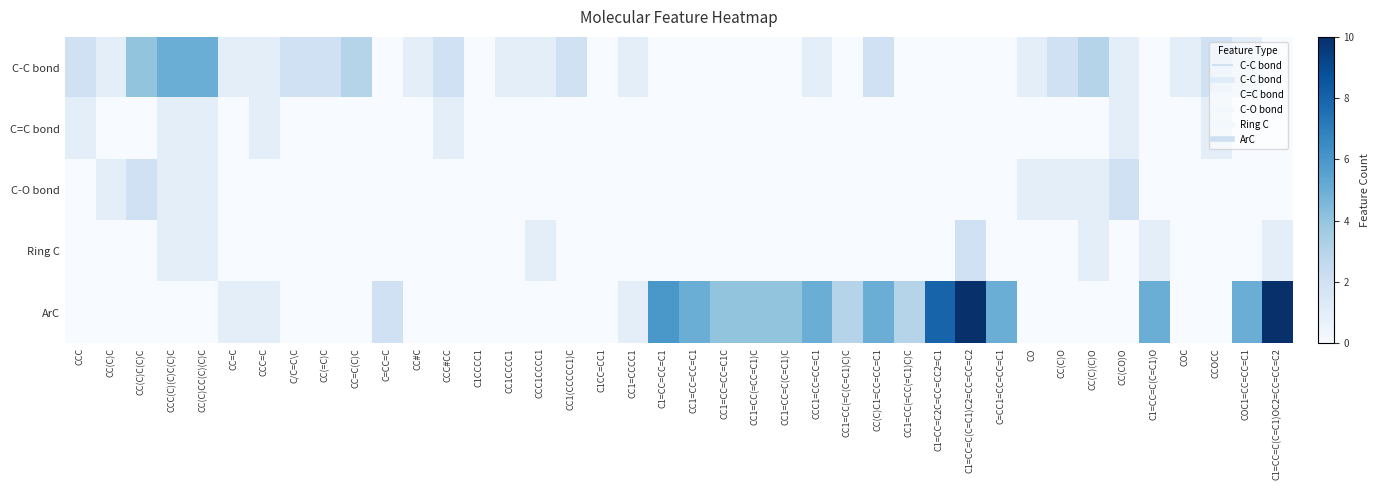

Reading right to left, extract all data points from this chart.

C-C bond: C1=CC=C(C=C1)OC2=CC=CC=C2=0	COC1=CC=CC=C1=1	CCOCC=2	COC=1	C1=CC=C(C=C1)O=0	CC(CO)O=1	CC(C)(C)O=3	CC(C)O=2	CO=1	C=CC1=CC=CC=C1=0	C1=CC=C(C=C1)C2=CC=CC=C2=0	C1=CC=C2C=CC=CC2=C1=0	CC1=CC(=CC(=C1)C)C=0	CC(C)C1=CC=CC=C1=2	CC1=CC(=C(C=C1)C)C=0	CCC1=CC=CC=C1=1	CC1=CC=C(C=C1)C=0	CC1=CC(=CC=C1)C=0	CC1=CC=CC=C1C=0	CC1=CC=CC=C1=0	C1=CC=CC=C1=0	CC1=CCCC1=1	C1CC=CC1=0	CC1(CCCCC1)C=2	CCC1CCCC1=1	CC1CCCC1=1	C1CCCC1=0	CCC#CC=2	CC#C=1	C=CC=C=0	CC=C(C)C=3	CC(=C)C=2	C/C=C\C=2	CCC=C=1	CC=C=1	CC(C)CC(C)(C)C=5	CCC(C)(C)C(C)C=5	CC(C)C(C)C=4	CC(C)C=1	CCC=2
C=C bond: C1=CC=C(C=C1)OC2=CC=CC=C2=0	COC1=CC=CC=C1=0	CCOCC=1	COC=0	C1=CC=C(C=C1)O=0	CC(CO)O=1	CC(C)(C)O=0	CC(C)O=0	CO=0	C=CC1=CC=CC=C1=0	C1=CC=C(C=C1)C2=CC=CC=C2=0	C1=CC=C2C=CC=CC2=C1=0	CC1=CC(=CC(=C1)C)C=0	CC(C)C1=CC=CC=C1=0	CC1=CC(=C(C=C1)C)C=0	CCC1=CC=CC=C1=0	CC1=CC=C(C=C1)C=0	CC1=CC(=CC=C1)C=0	CC1=CC=CC=C1C=0	CC1=CC=CC=C1=0	C1=CC=CC=C1=0	CC1=CCCC1=0	C1CC=CC1=0	CC1(CCCCC1)C=0	CCC1CCCC1=0	CC1CCCC1=0	C1CCCC1=0	CCC#CC=1	CC#C=0	C=CC=C=0	CC=C(C)C=0	CC(=C)C=0	C/C=C\C=0	CCC=C=1	CC=C=0	CC(C)CC(C)(C)C=1	CCC(C)(C)C(C)C=1	CC(C)C(C)C=0	CC(C)C=0	CCC=1
C-O bond: C1=CC=C(C=C1)OC2=CC=CC=C2=0	COC1=CC=CC=C1=0	CCOCC=0	COC=0	C1=CC=C(C=C1)O=0	CC(CO)O=2	CC(C)(C)O=1	CC(C)O=1	CO=1	C=CC1=CC=CC=C1=0	C1=CC=C(C=C1)C2=CC=CC=C2=0	C1=CC=C2C=CC=CC2=C1=0	CC1=CC(=CC(=C1)C)C=0	CC(C)C1=CC=CC=C1=0	CC1=CC(=C(C=C1)C)C=0	CCC1=CC=CC=C1=0	CC1=CC=C(C=C1)C=0	CC1=CC(=CC=C1)C=0	CC1=CC=CC=C1C=0	CC1=CC=CC=C1=0	C1=CC=CC=C1=0	CC1=CCCC1=0	C1CC=CC1=0	CC1(CCCCC1)C=0	CCC1CCCC1=0	CC1CCCC1=0	C1CCCC1=0	CCC#CC=0	CC#C=0	C=CC=C=0	CC=C(C)C=0	CC(=C)C=0	C/C=C\C=0	CCC=C=0	CC=C=0	CC(C)CC(C)(C)C=1	CCC(C)(C)C(C)C=1	CC(C)C(C)C=2	CC(C)C=1	CCC=0
Ring C: C1=CC=C(C=C1)OC2=CC=CC=C2=1	COC1=CC=CC=C1=0	CCOCC=0	COC=0	C1=CC=C(C=C1)O=1	CC(CO)O=0	CC(C)(C)O=1	CC(C)O=0	CO=0	C=CC1=CC=CC=C1=0	C1=CC=C(C=C1)C2=CC=CC=C2=2	C1=CC=C2C=CC=CC2=C1=0	CC1=CC(=CC(=C1)C)C=0	CC(C)C1=CC=CC=C1=0	CC1=CC(=C(C=C1)C)C=0	CCC1=CC=CC=C1=0	CC1=CC=C(C=C1)C=0	CC1=CC(=CC=C1)C=0	CC1=CC=CC=C1C=0	CC1=CC=CC=C1=0	C1=CC=CC=C1=0	CC1=CCCC1=0	C1CC=CC1=0	CC1(CCCCC1)C=0	CCC1CCCC1=1	CC1CCCC1=0	C1CCCC1=0	CCC#CC=0	CC#C=0	C=CC=C=0	CC=C(C)C=0	CC(=C)C=0	C/C=C\C=0	CCC=C=0	CC=C=0	CC(C)CC(C)(C)C=1	CCC(C)(C)C(C)C=1	CC(C)C(C)C=0	CC(C)C=0	CCC=0
ArC: C1=CC=C(C=C1)OC2=CC=CC=C2=10	COC1=CC=CC=C1=5	CCOCC=0	COC=0	C1=CC=C(C=C1)O=5	CC(CO)O=0	CC(C)(C)O=0	CC(C)O=0	CO=0	C=CC1=CC=CC=C1=5	C1=CC=C(C=C1)C2=CC=CC=C2=10	C1=CC=C2C=CC=CC2=C1=8	CC1=CC(=CC(=C1)C)C=3	CC(C)C1=CC=CC=C1=5	CC1=CC(=C(C=C1)C)C=3	CCC1=CC=CC=C1=5	CC1=CC=C(C=C1)C=4	CC1=CC(=CC=C1)C=4	CC1=CC=CC=C1C=4	CC1=CC=CC=C1=5	C1=CC=CC=C1=6	CC1=CCCC1=1	C1CC=CC1=0	CC1(CCCCC1)C=0	CCC1CCCC1=0	CC1CCCC1=0	C1CCCC1=0	CCC#CC=0	CC#C=0	C=CC=C=2	CC=C(C)C=0	CC(=C)C=0	C/C=C\C=0	CCC=C=1	CC=C=1	CC(C)CC(C)(C)C=0	CCC(C)(C)C(C)C=0	CC(C)C(C)C=0	CC(C)C=0	CCC=0